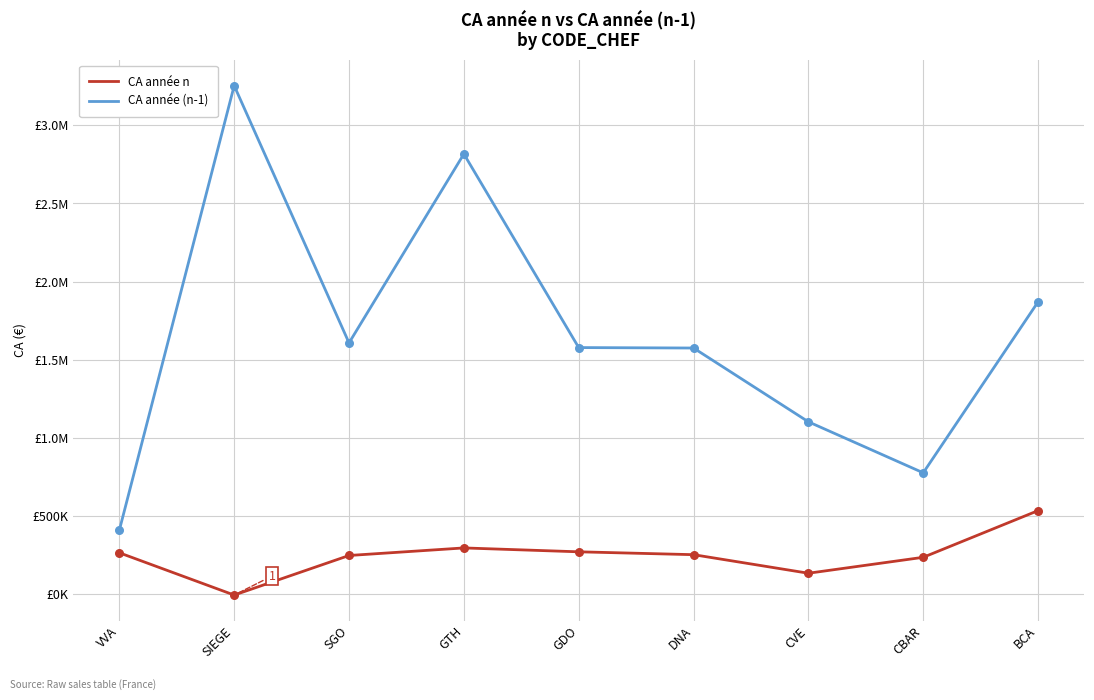

At how many categories does at least one series exceed 2414077?

2